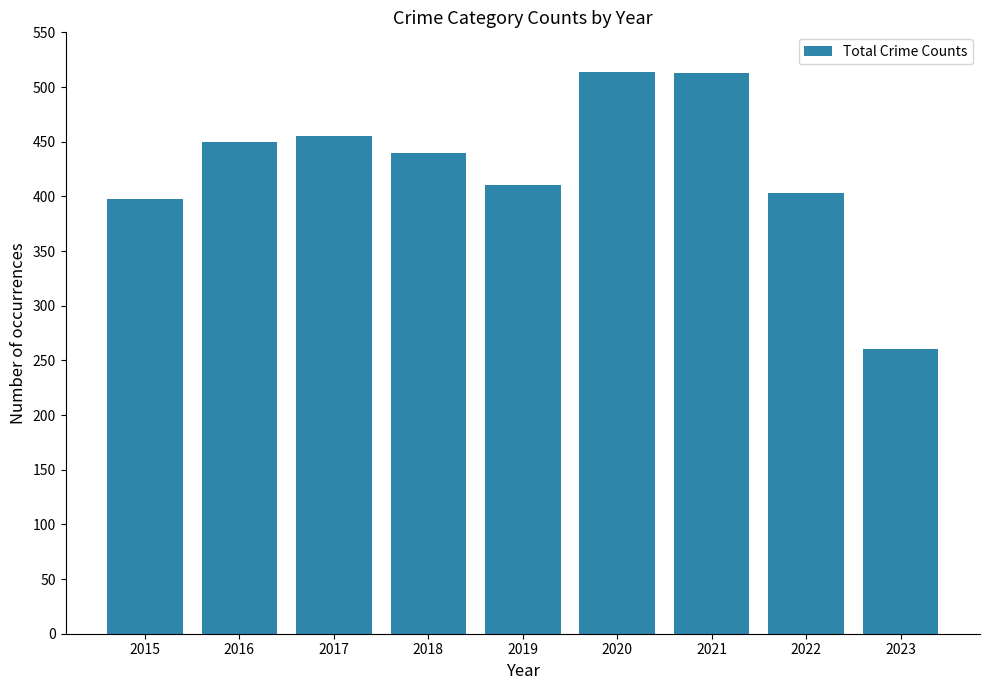

What is the sum of all values?

3843